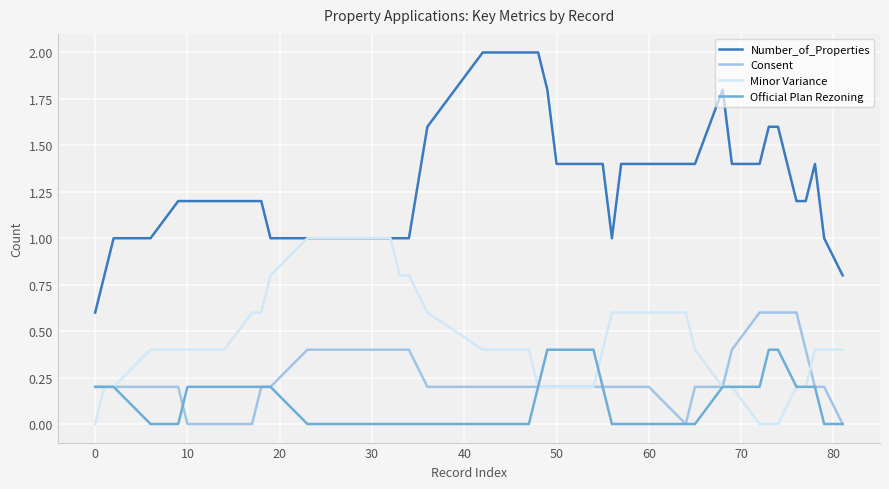

Which series has the largest total across all categories?

Number_of_Properties